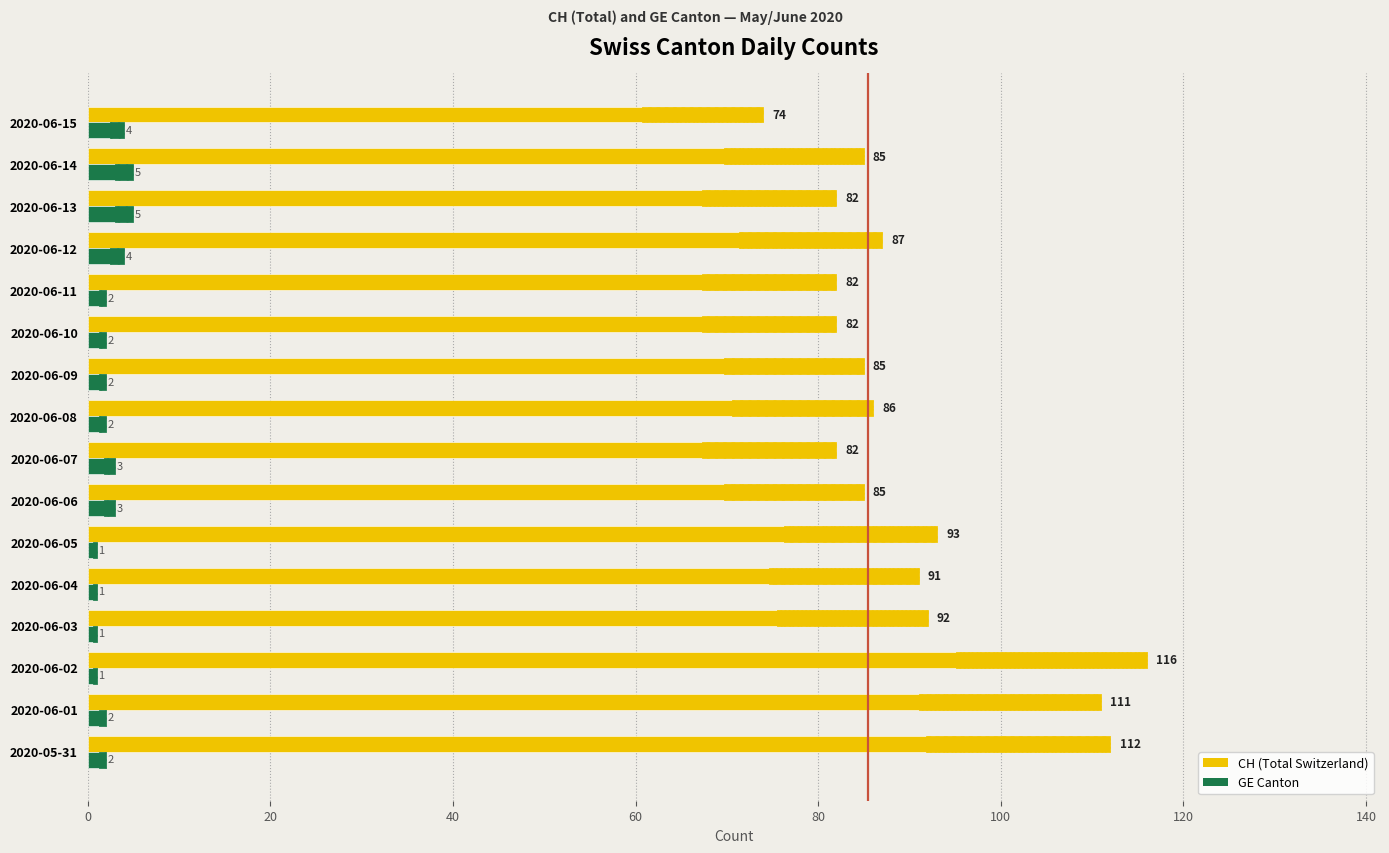

What is the difference between the highest and lowest values at 2020-06-13?

77